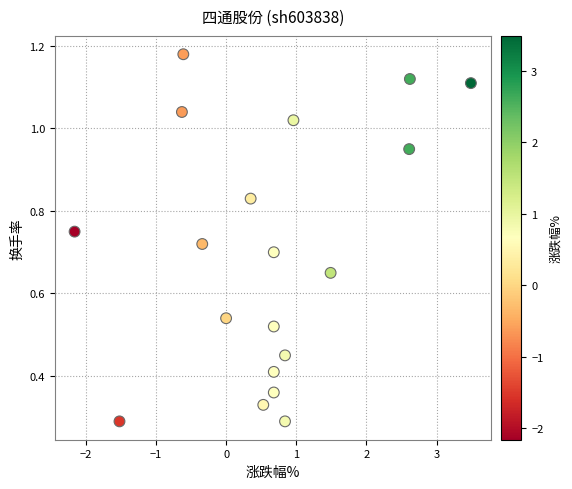

What is the range of X values (max minus min)?

5.7